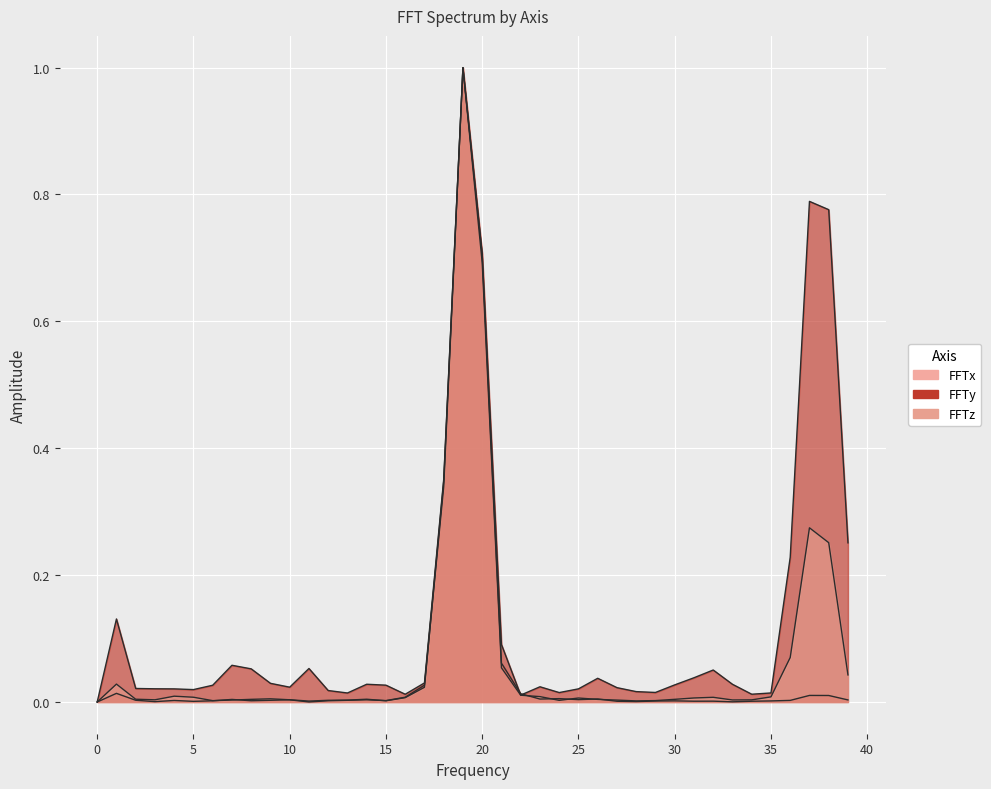

How many interior local valleys does the FFTx series have?

10